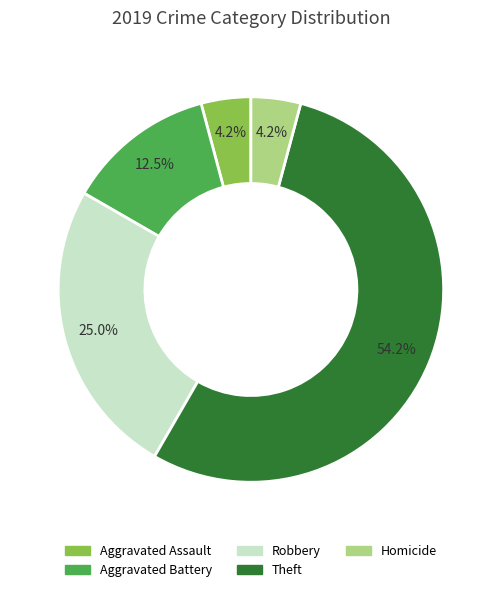

Is the sum of Theft and Aggravated Battery greater than half?

Yes